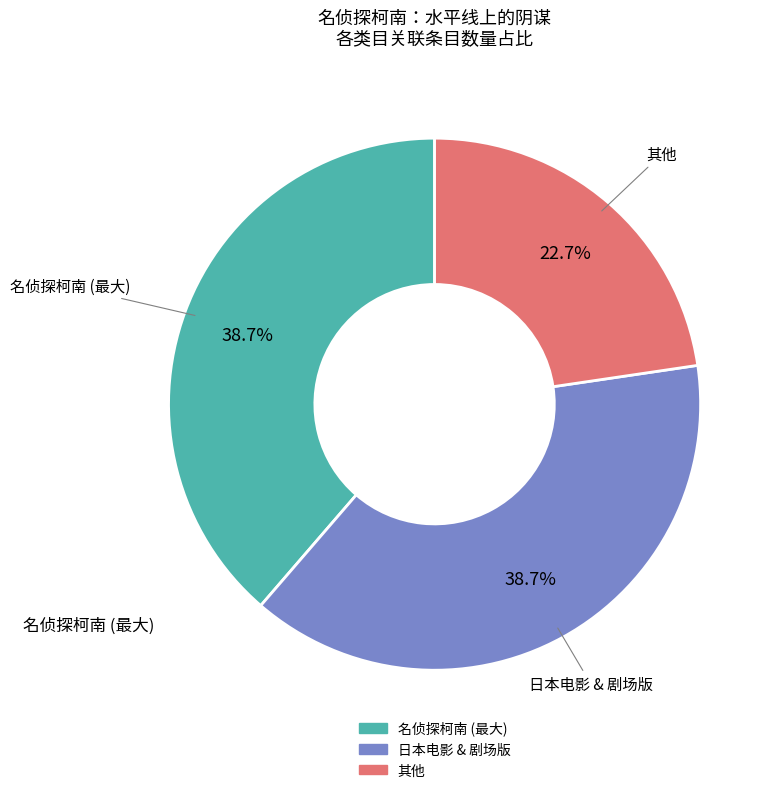

Is there a majority slice in this chart?

No